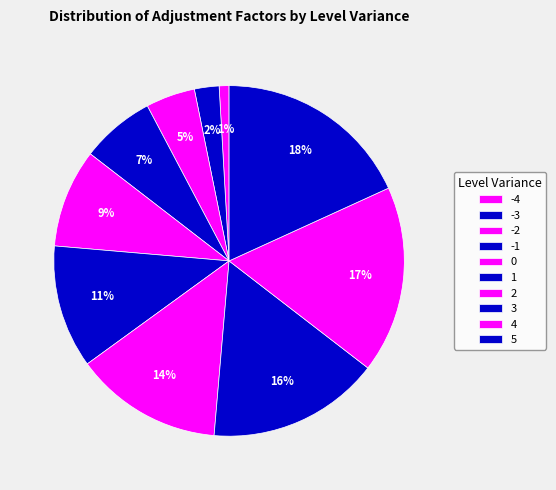

To the nearest percent, what is the difference between the largest and smallest slice percentages?

17%